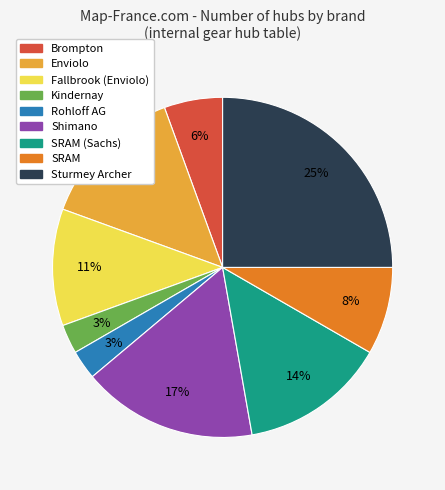

To the nearest percent, what is the average slice percentage?

11%